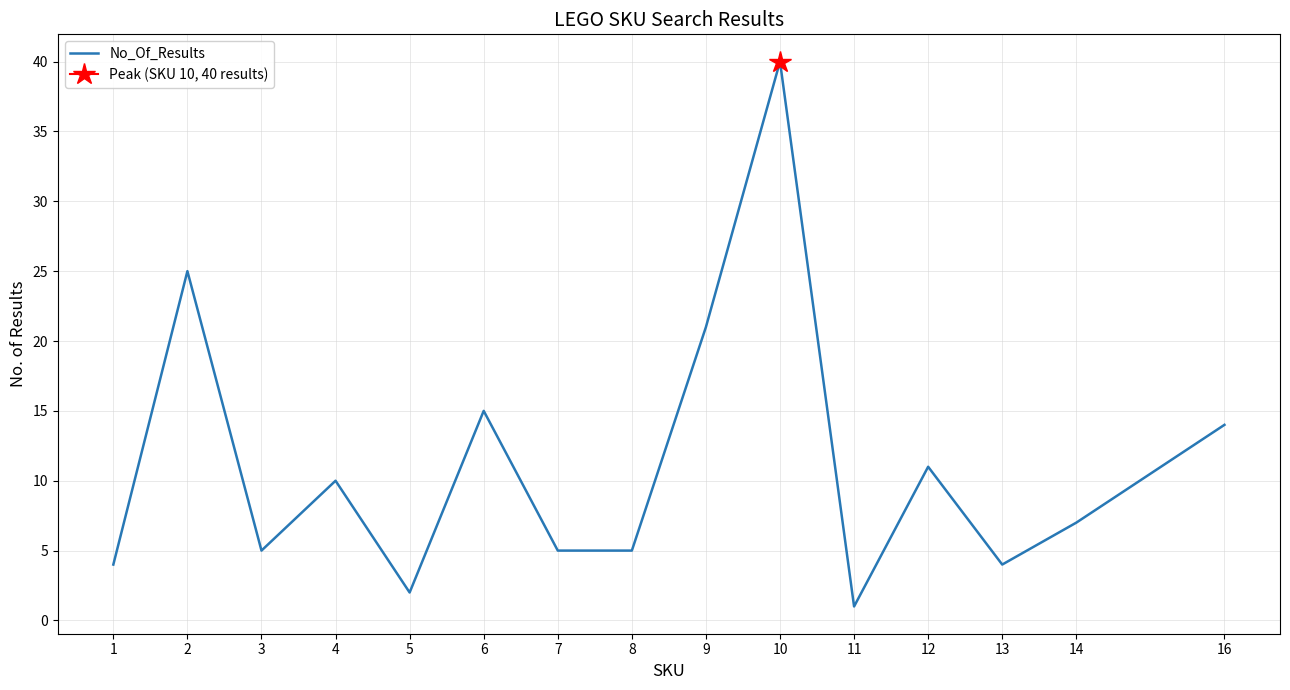

Which has a higher value, 3 or 14?

14